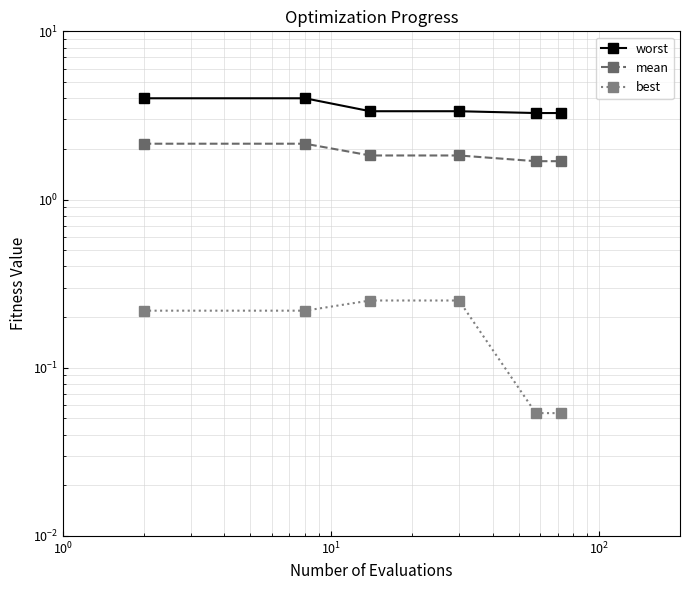

List the series in order of their peak value, lowest first.

best, mean, worst